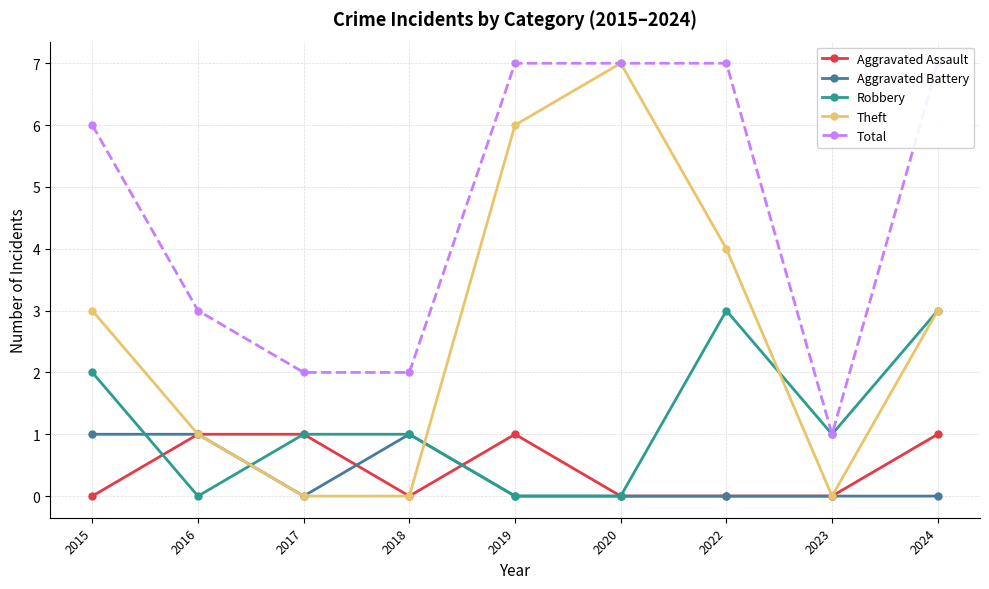

What are all the series names shown in the legend?

Aggravated Assault, Aggravated Battery, Robbery, Theft, Total